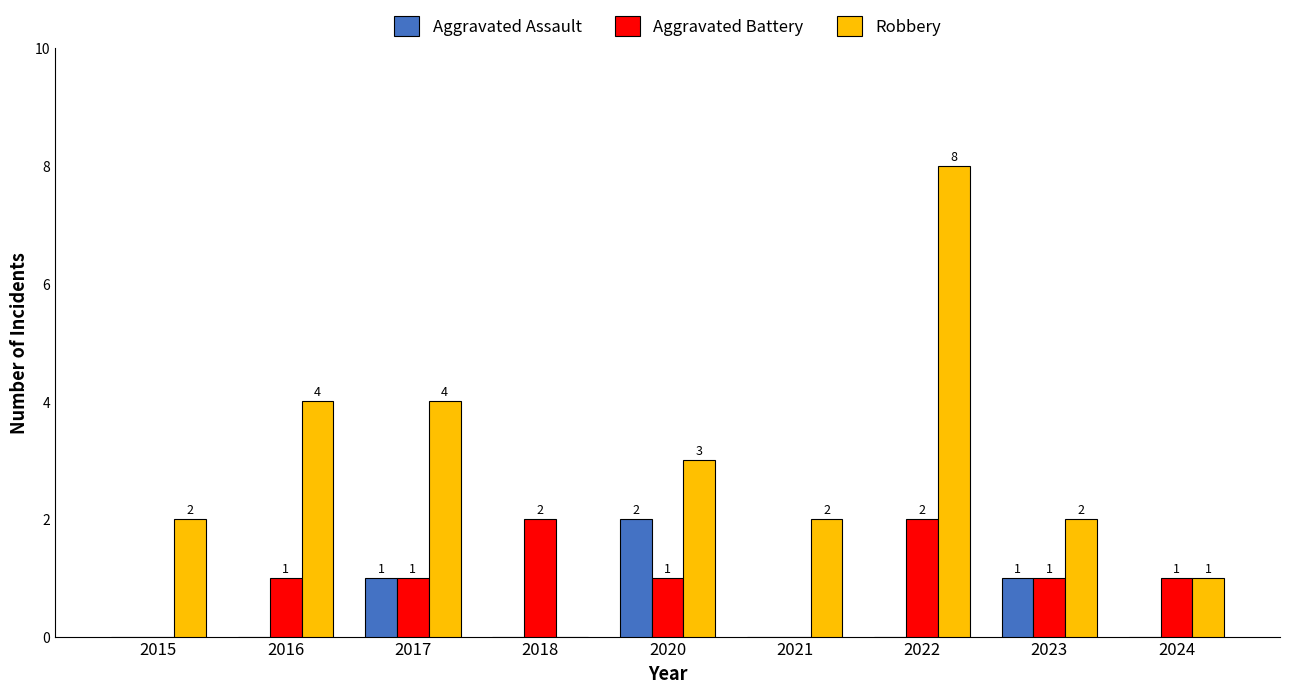

Between 2021 and 2022, which series saw the biggest shift?

Robbery